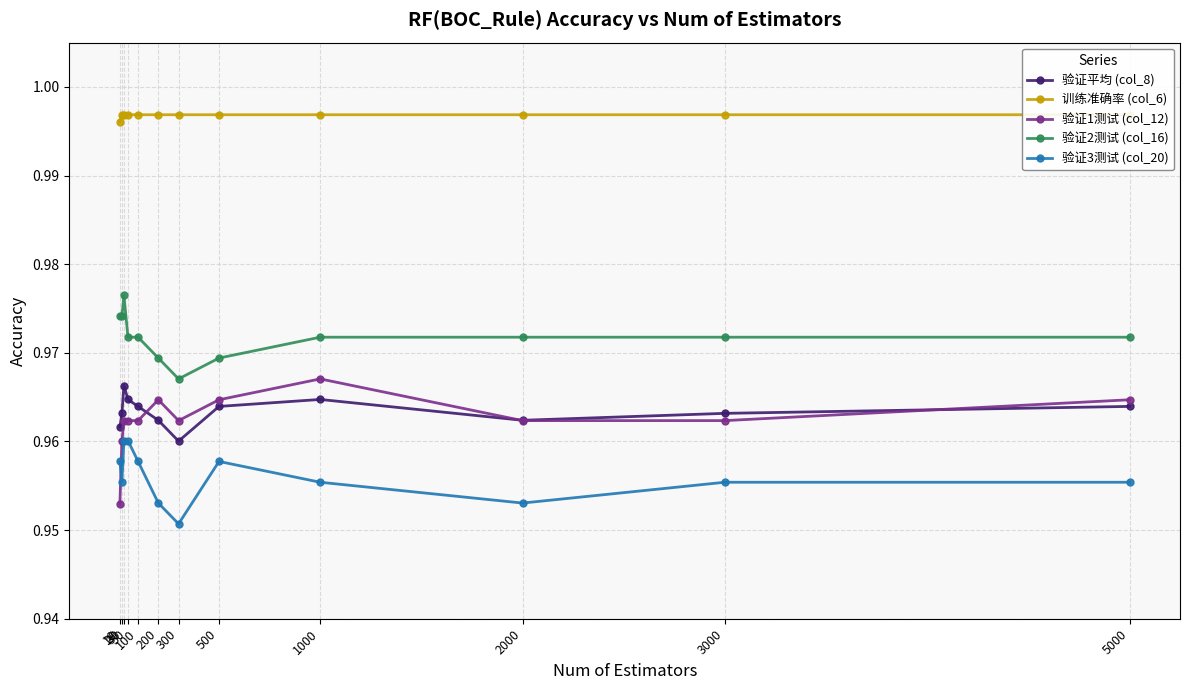

True or false: 验证1测试 (col_12) has more than 2 interior local peaks.

False